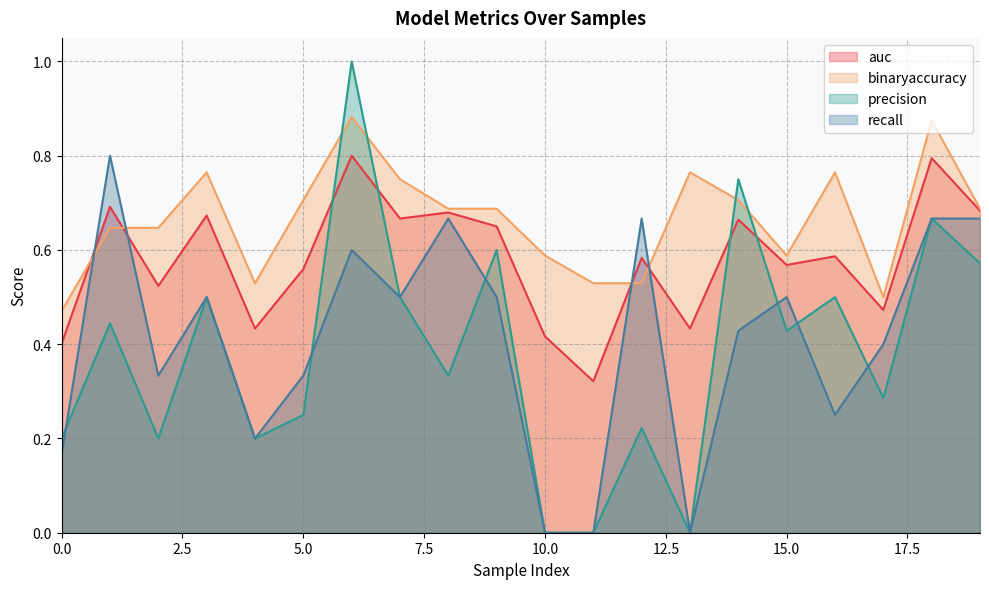

Reading left to right, what are all the values shown in this chart?

auc: 0.4	0.7	0.5	0.7	0.4	0.6	0.8	0.7	0.7	0.7	0.4	0.3	0.6	0.4	0.7	0.6	0.6	0.5	0.8	0.7
binaryaccuracy: 0.5	0.6	0.6	0.8	0.5	0.7	0.9	0.8	0.7	0.7	0.6	0.5	0.5	0.8	0.7	0.6	0.8	0.5	0.9	0.7
precision: 0.2	0.4	0.2	0.5	0.2	0.2	1.0	0.5	0.3	0.6	0.0	0.0	0.2	0.0	0.8	0.4	0.5	0.3	0.7	0.6
recall: 0.2	0.8	0.3	0.5	0.2	0.3	0.6	0.5	0.7	0.5	0.0	0.0	0.7	0.0	0.4	0.5	0.2	0.4	0.7	0.7